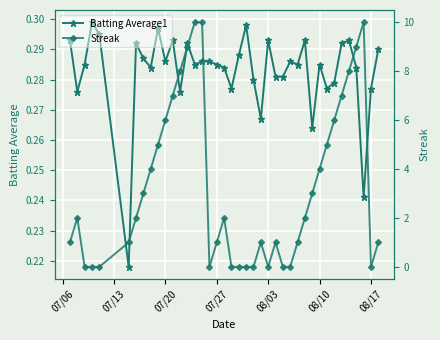

Count the Batting Average1 values in the range 0 to 1.

40